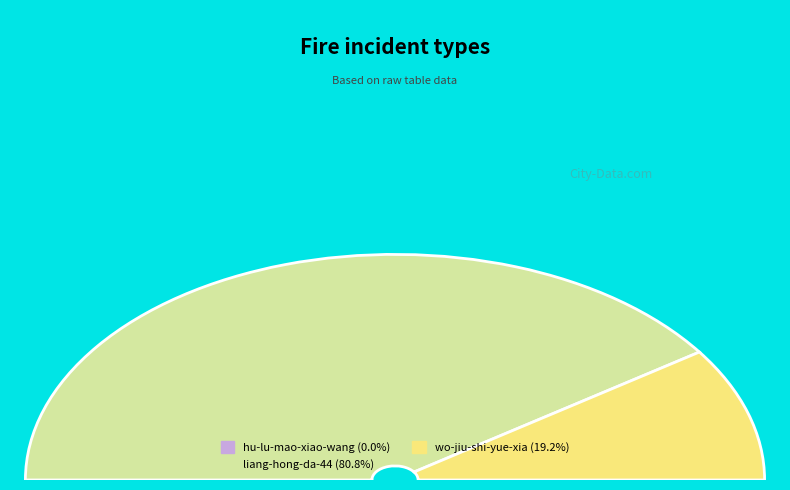

To the nearest percent, what portion does wo-jiu-shi-yue-xia represent?

19%